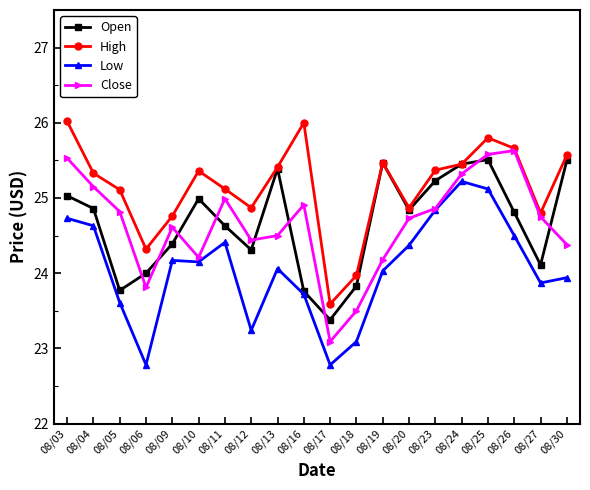

What is the difference between the highest and lowest values at 08/05?

1.5